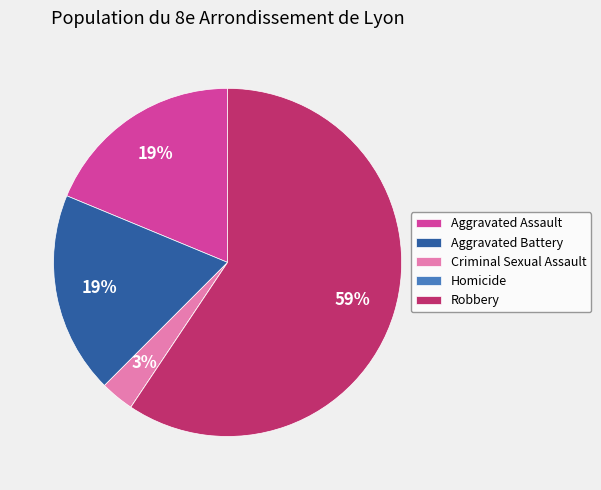

Is there a majority slice in this chart?

Yes